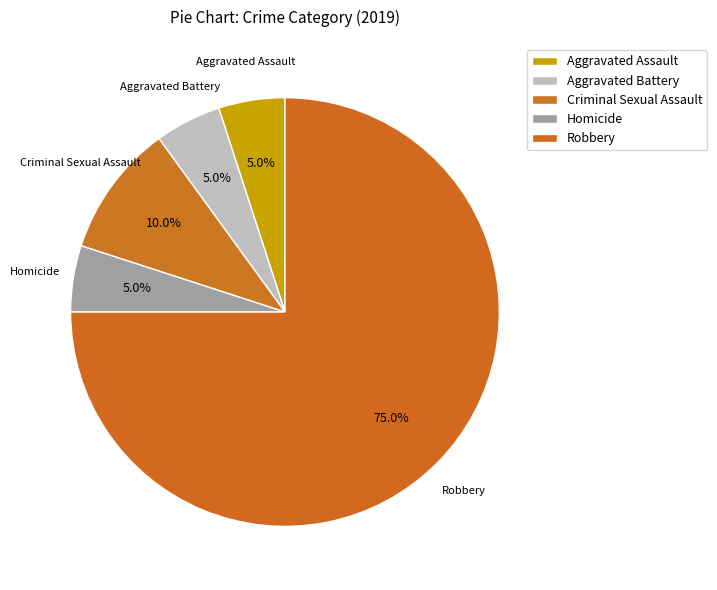

Is it true that Robbery is 75% of the pie?

True